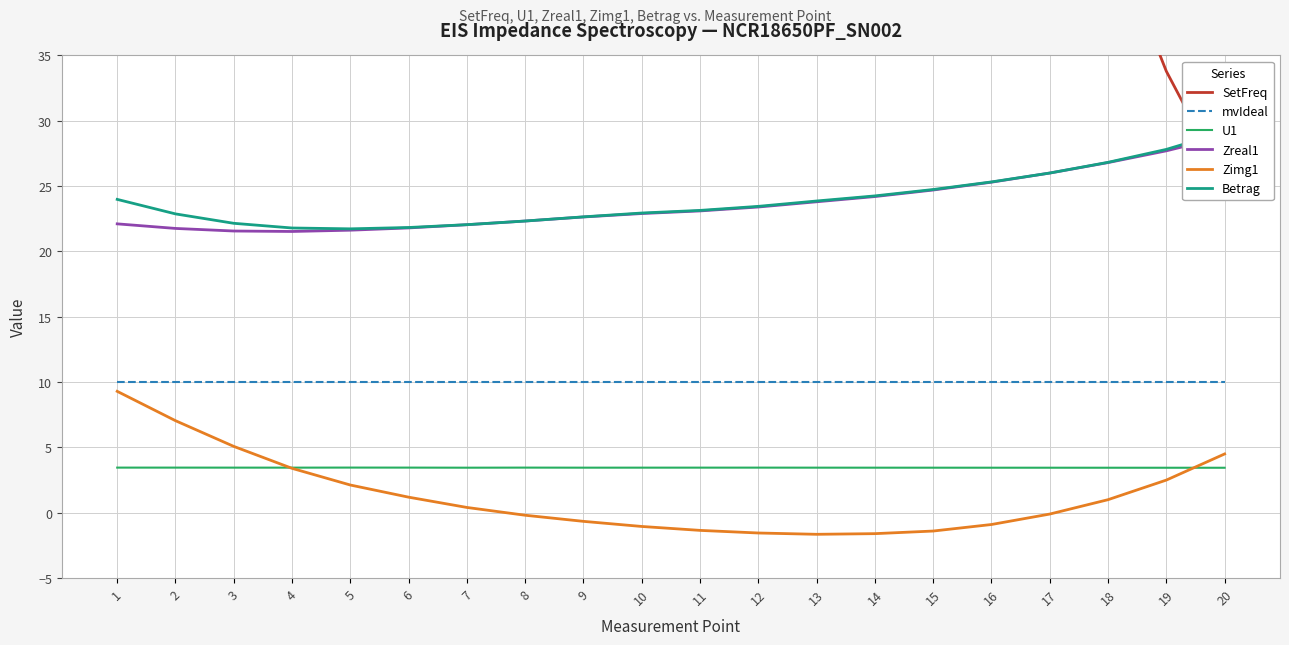

The U1 series shows 3.4 at 9. True or false?

True